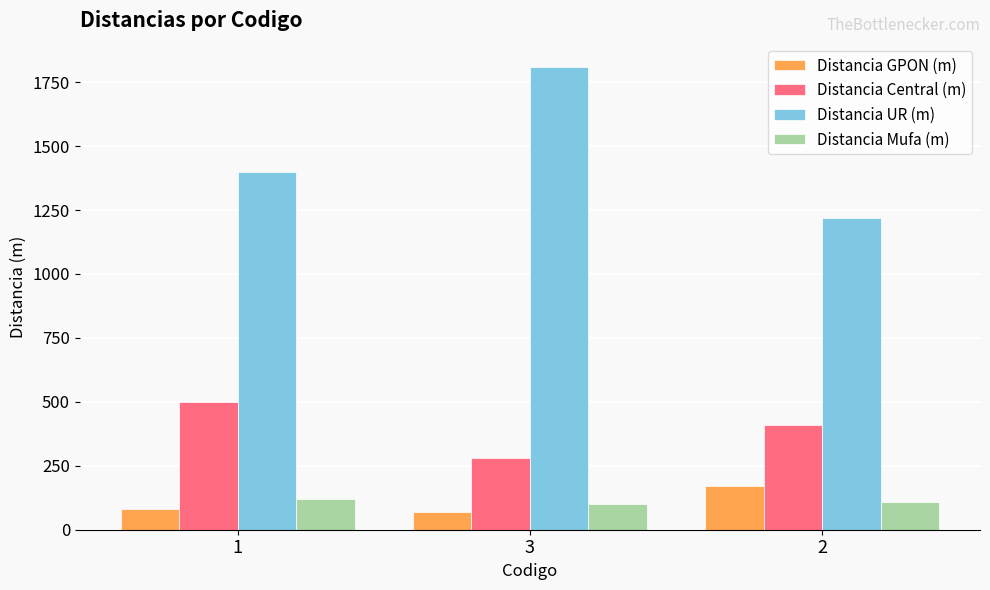

At 3, list the series in order from largest to smallest.

Distancia UR (m), Distancia Central (m), Distancia Mufa (m), Distancia GPON (m)